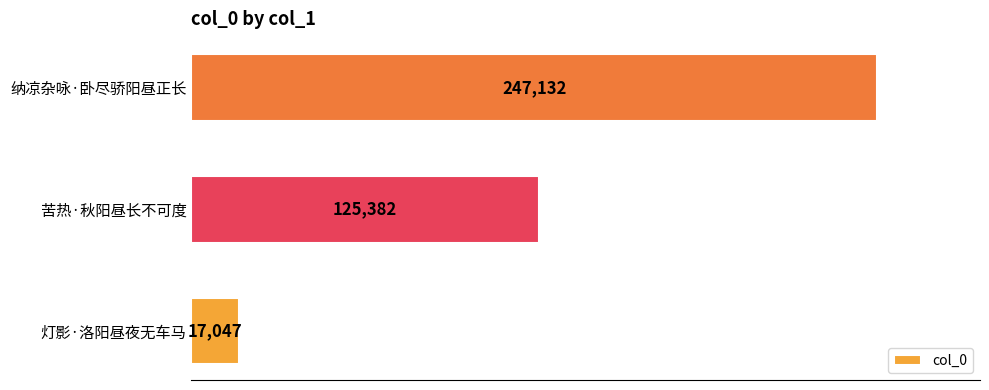

Reading bottom to top, what are all the values shown in this chart?

灯影·洛阳昼夜无车马=17047	苦热·秋阳昼长不可度=125382	纳凉杂咏·卧尽骄阳昼正长=247132